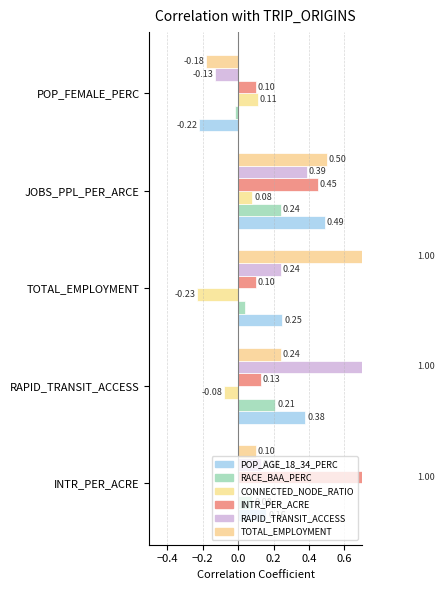

The value of RACE_BAA_PERC at TOTAL_EMPLOYMENT is 0.0. True or false?

False